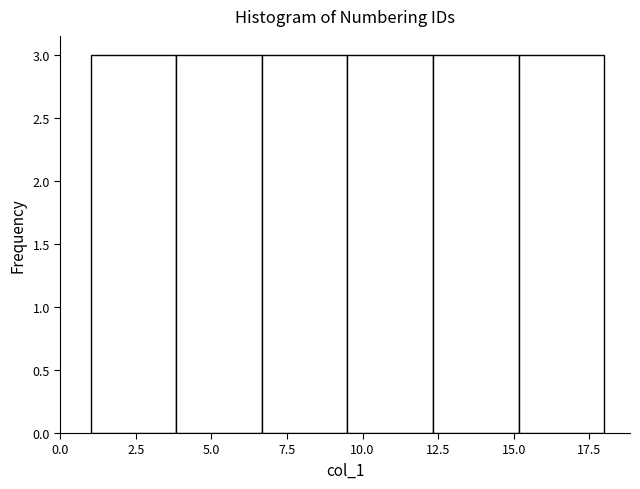

Reading left to right, list every bar in this chart as the range it spans on the x-axis followed by its height. Neither the bar edges nor the heights are printed on the chart, so give them approximately, as read against the axes.

1.0 to 4.0: 3
4.0 to 6.5: 3
6.5 to 9.5: 3
9.5 to 12.5: 3
12.5 to 15.0: 3
15.0 to 18.0: 3